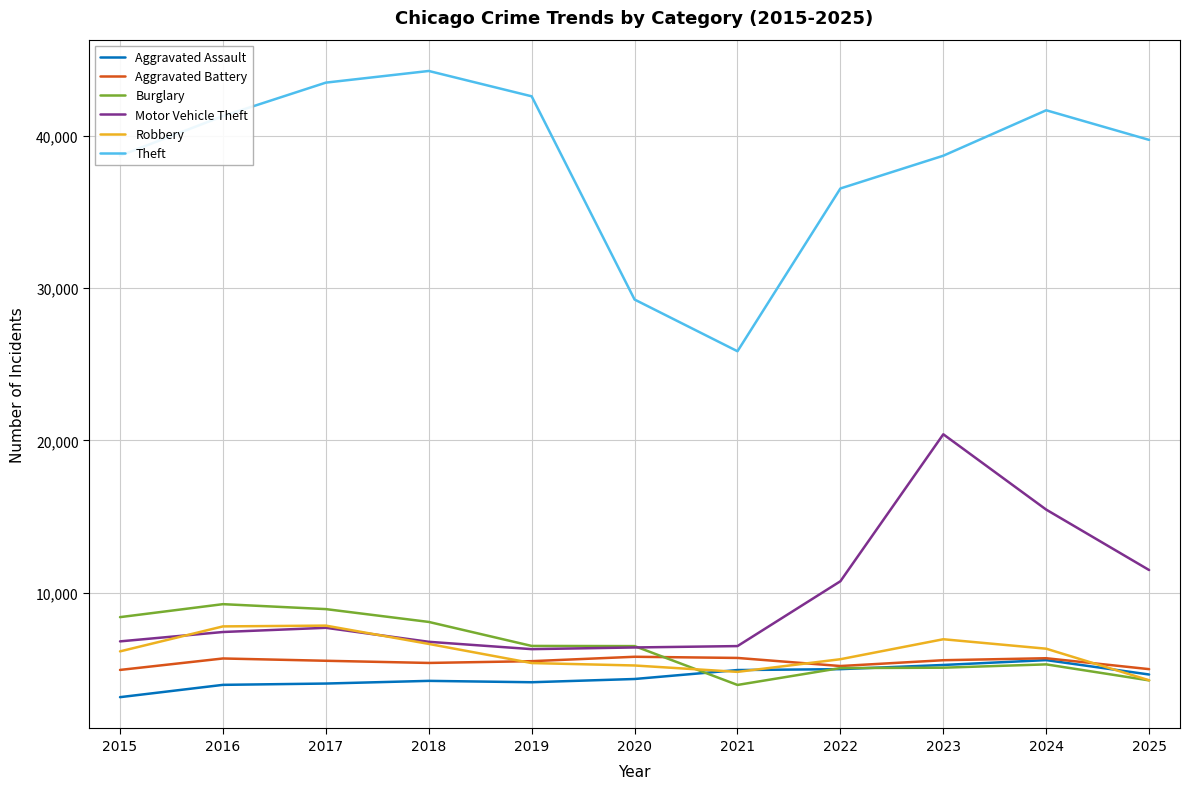

The value of Theft at 2021 is 37785. True or false?

False